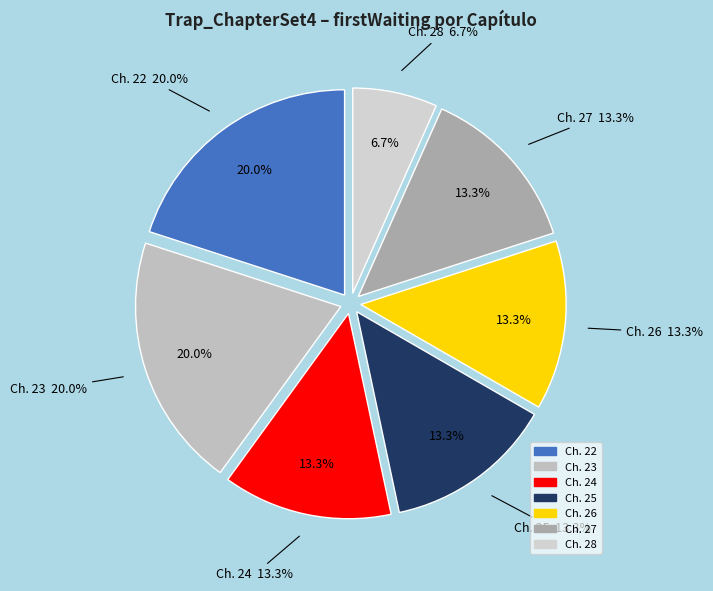

The 24 slice represents 25% of the pie. True or false?

False